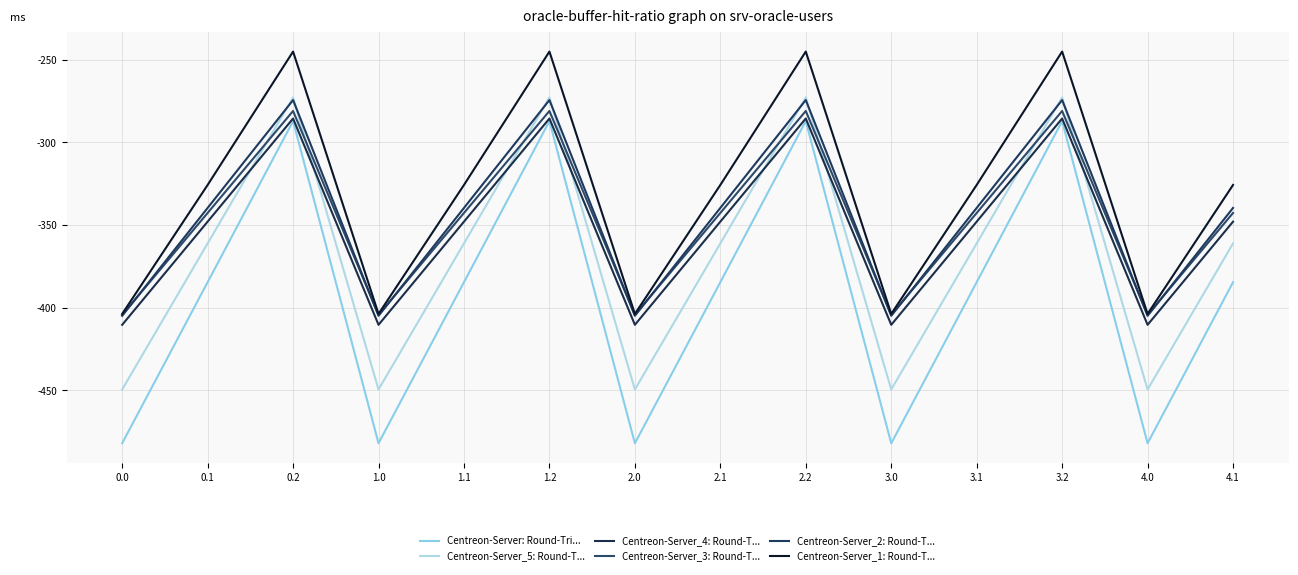

Reading left to right, extract all data points from this chart.

Centreon-Server: Round-Tri...: -482.0	-384.6	-287.1	-482.0	-384.6	-287.1	-482.0	-384.6	-287.1	-482.0	-384.6	-287.1	-482.0	-384.6
Centreon-Server_5: Round-T...: -449.5	-361.1	-272.7	-449.5	-361.1	-272.7	-449.5	-361.1	-272.7	-449.5	-361.1	-272.7	-449.5	-361.1
Centreon-Server_4: Round-T...: -410.3	-347.9	-285.5	-410.3	-347.9	-285.5	-410.3	-347.9	-285.5	-410.3	-347.9	-285.5	-410.3	-347.9
Centreon-Server_3: Round-T...: -404.4	-342.7	-281.0	-404.4	-342.7	-281.0	-404.4	-342.7	-281.0	-404.4	-342.7	-281.0	-404.4	-342.7
Centreon-Server_2: Round-T...: -404.9	-339.6	-274.4	-404.9	-339.6	-274.4	-404.9	-339.6	-274.4	-404.9	-339.6	-274.4	-404.9	-339.6
Centreon-Server_1: Round-T...: -403.8	-325.7	-245.0	-403.8	-325.7	-245.0	-403.8	-325.7	-245.0	-403.8	-325.7	-245.0	-403.8	-325.7